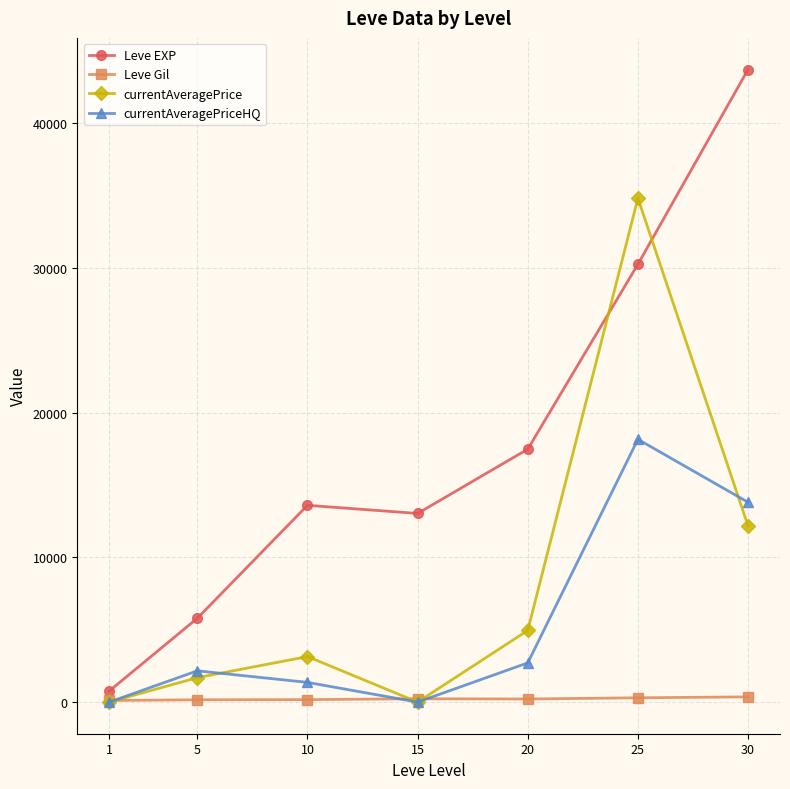

How many interior local valleys does the currentAveragePriceHQ series have?

1